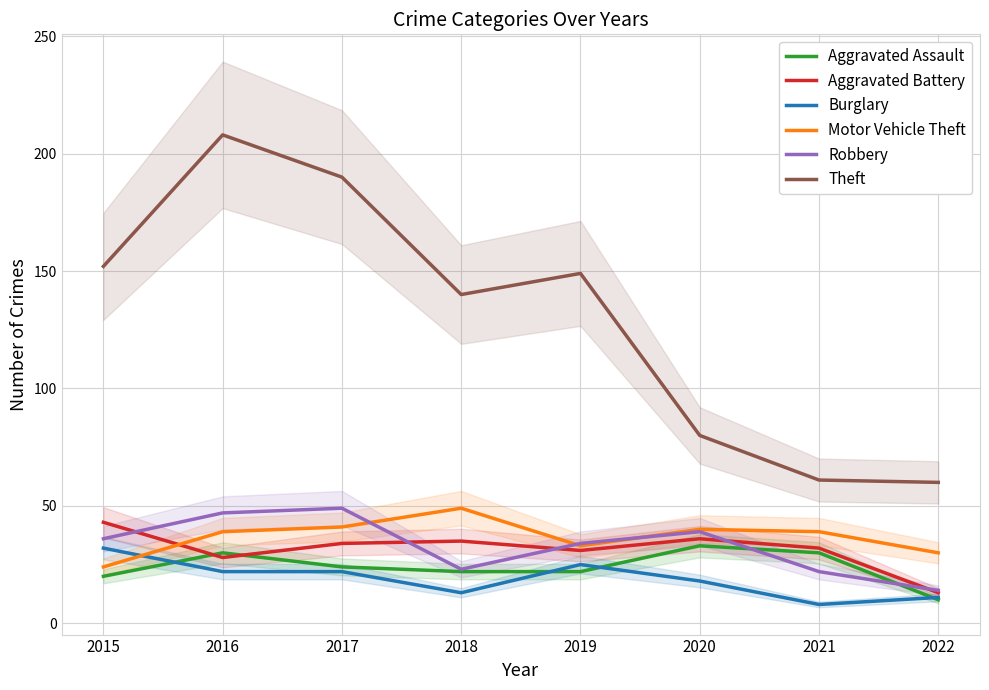

At which label does Robbery reach its minimum?

2022